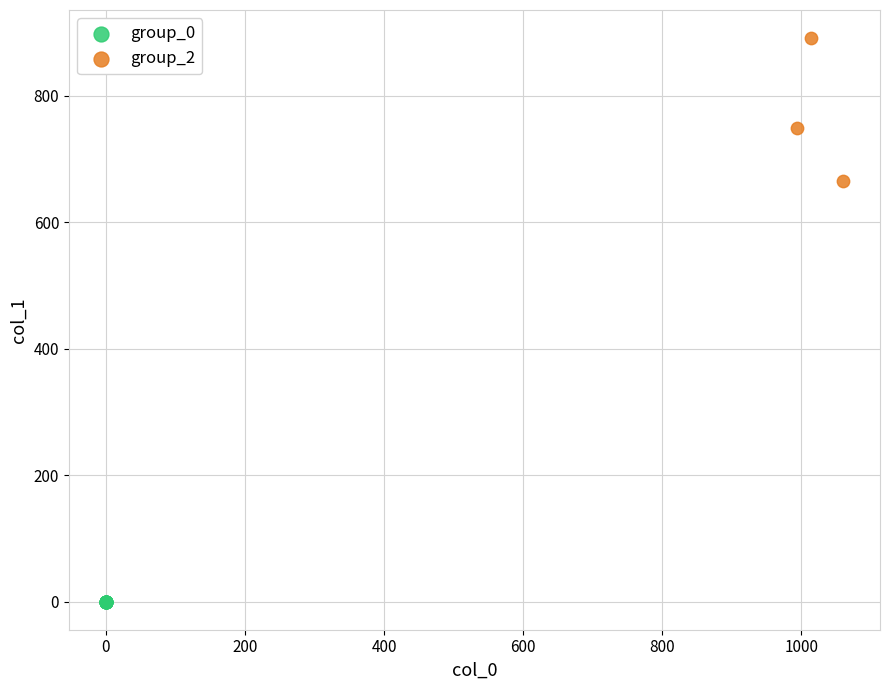

Which series contains the highest Y value?

group_2